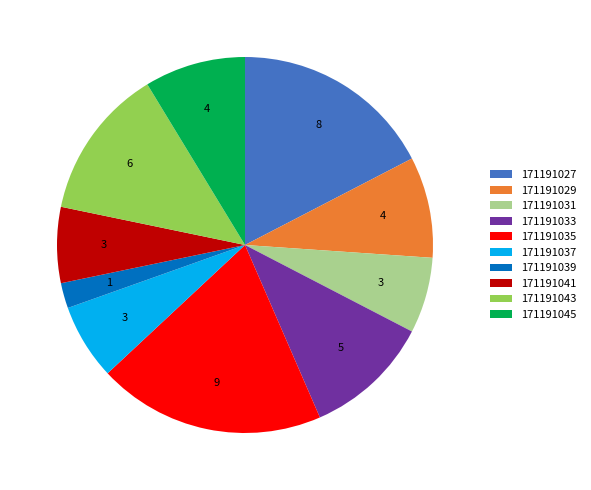

The 171191039 slice represents 13% of the pie. True or false?

False